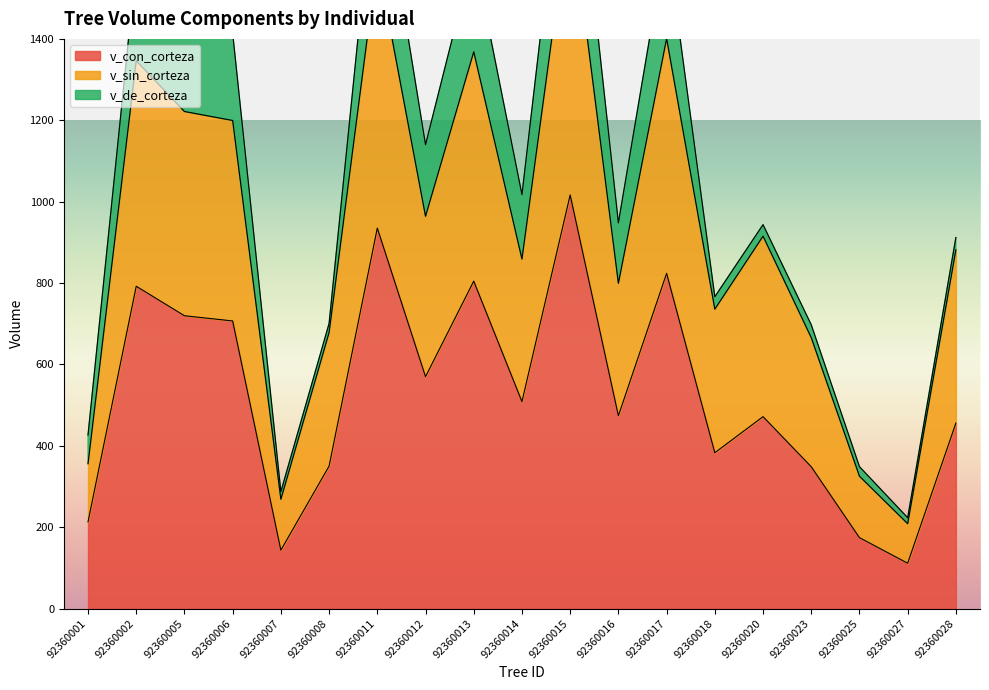

What is the minimum value for v_con_corteza?

111.7